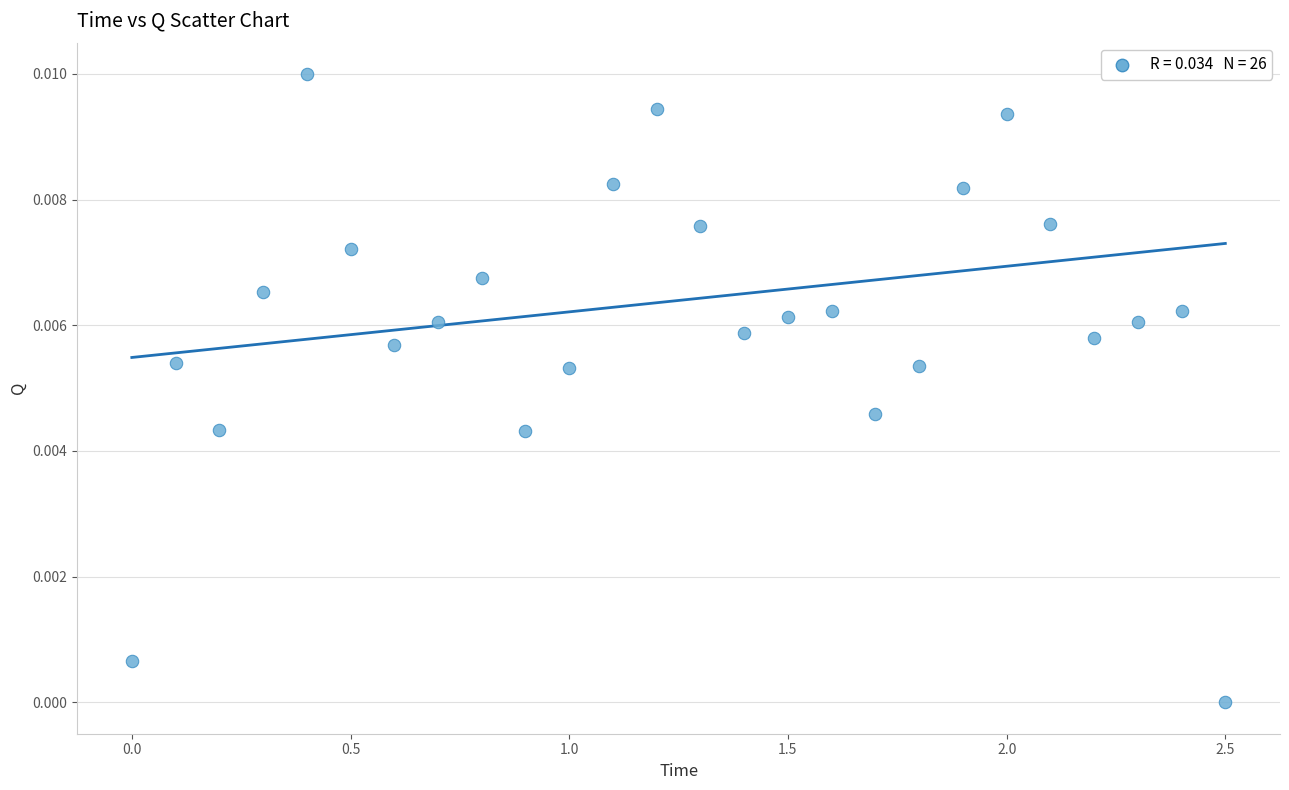

What is the range of X values (max minus min)?

2.5